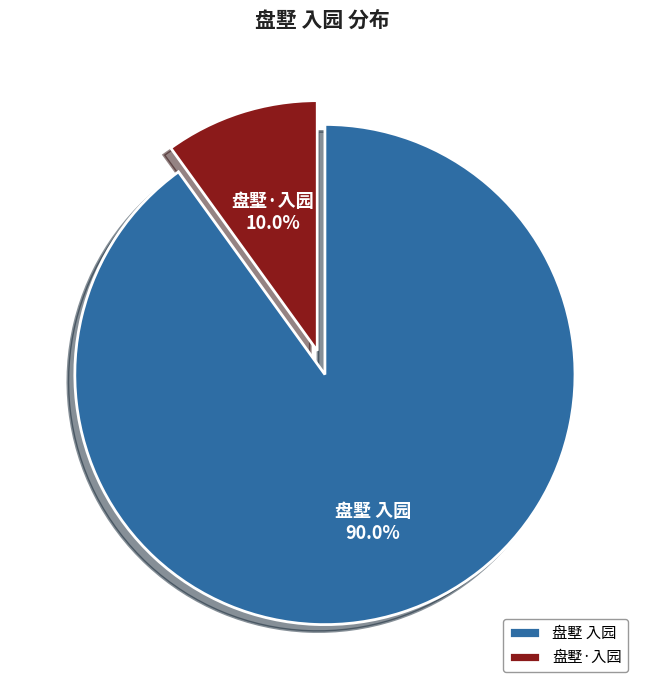

Which category accounts for the majority?

盘墅 入园